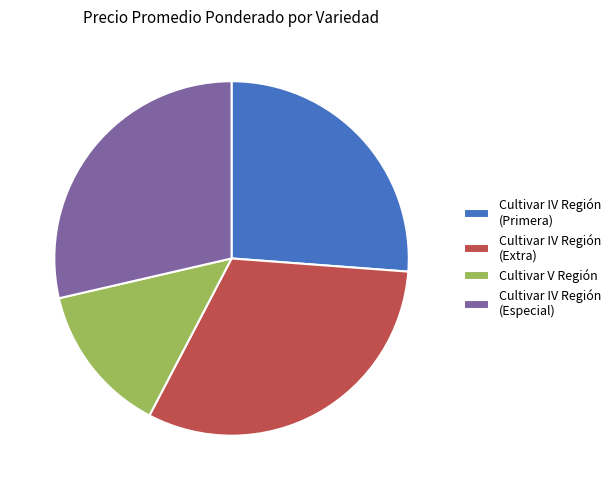

Count the number of slices in the pie.

4